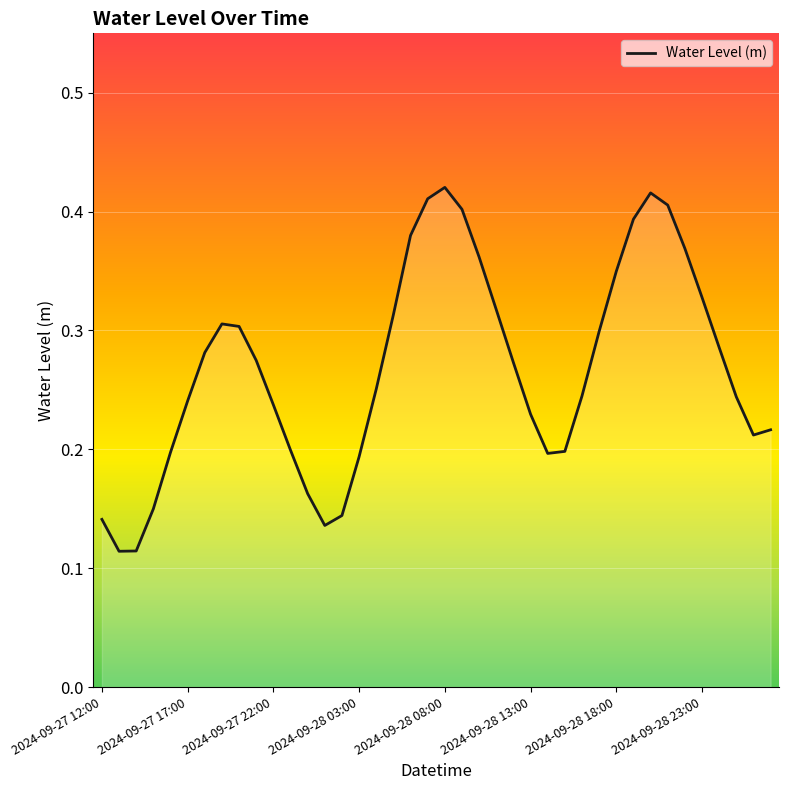

What is the minimum value shown in the chart?

0.1